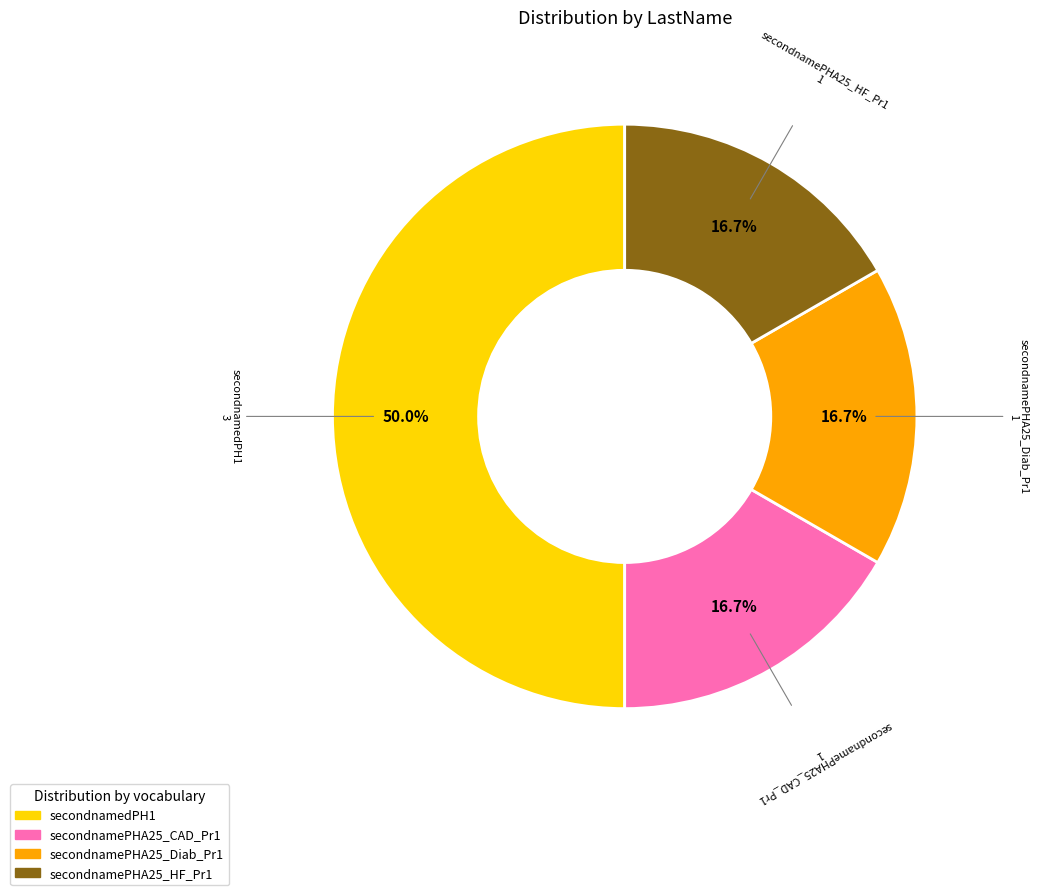

Is it true that secondnamePHA25_CAD_Pr1 is 17% of the pie?

True